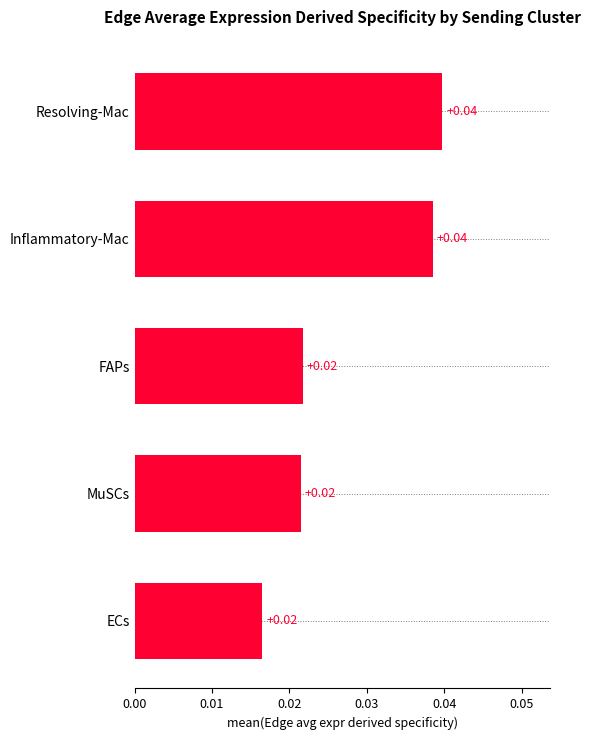

What is the label of the 5th bar from the top?

ECs